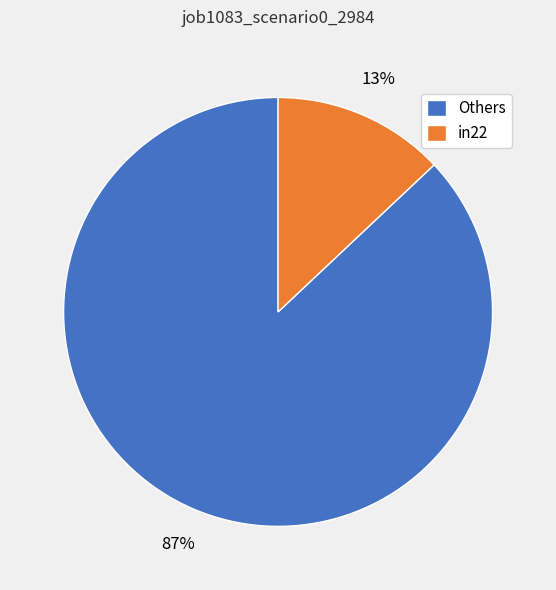

What is the largest slice in the pie chart?

Others